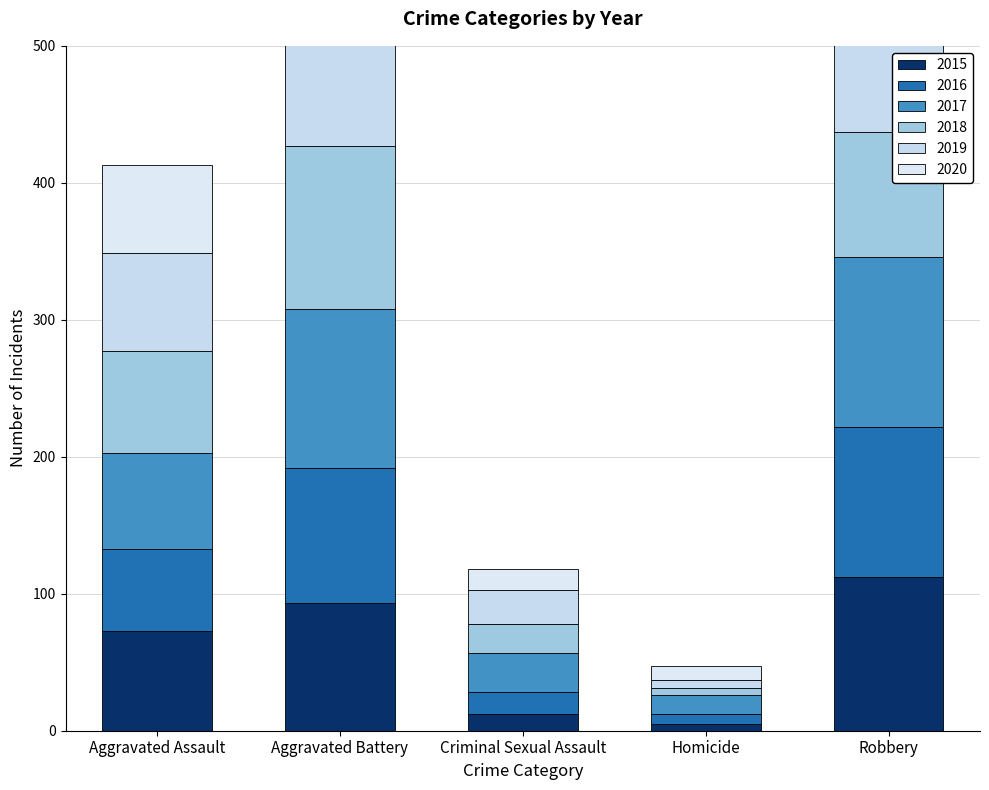

List the series in order of their peak value, lowest first.

2016, 2015, 2020, 2018, 2019, 2017